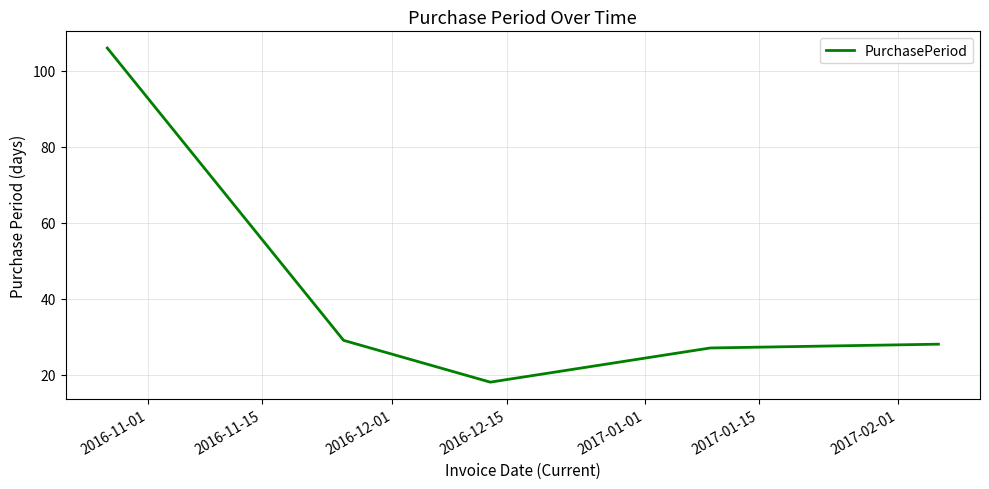

What is the average value?

42